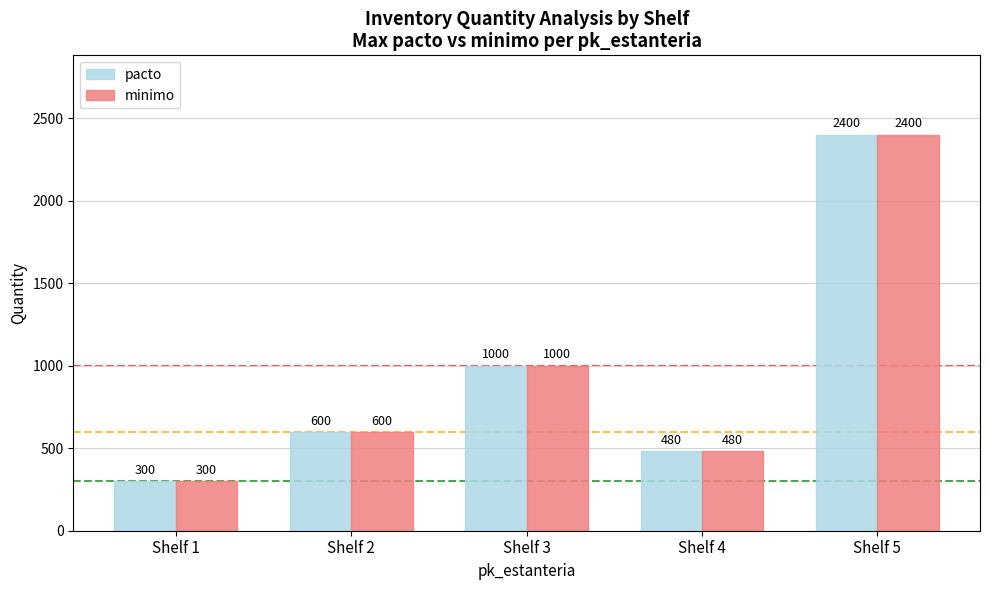

What is the difference between the second highest and minimum values in the minimo series?

700